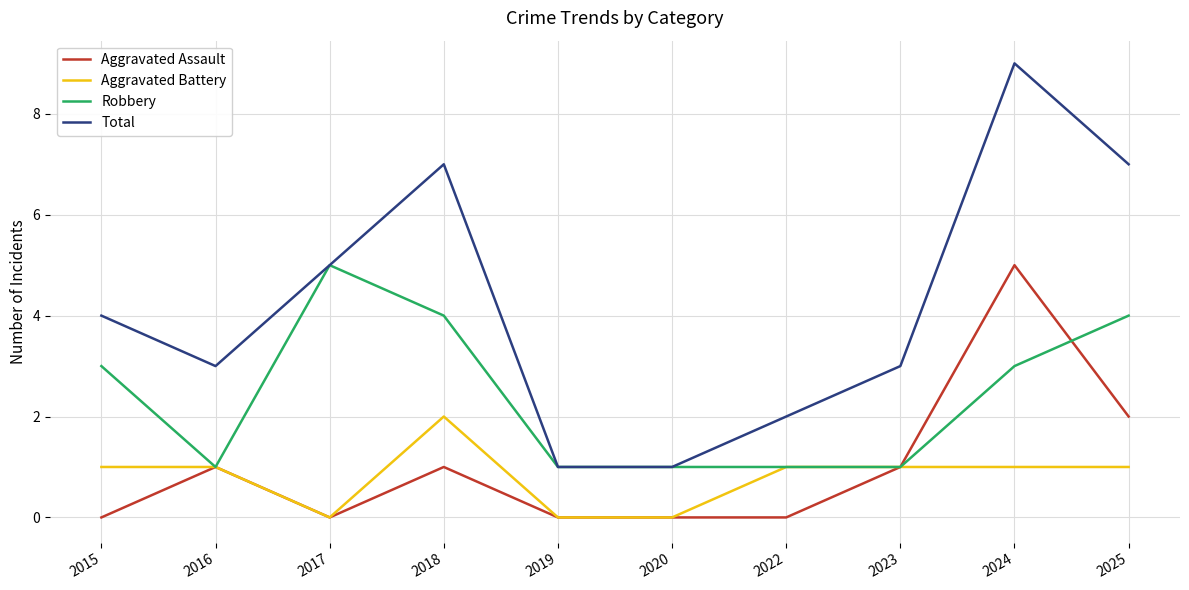

Reading left to right, transcribe all the data shown in this chart.

Aggravated Assault: 2015=0	2016=1	2017=0	2018=1	2019=0	2020=0	2022=0	2023=1	2024=5	2025=2
Aggravated Battery: 2015=1	2016=1	2017=0	2018=2	2019=0	2020=0	2022=1	2023=1	2024=1	2025=1
Robbery: 2015=3	2016=1	2017=5	2018=4	2019=1	2020=1	2022=1	2023=1	2024=3	2025=4
Total: 2015=4	2016=3	2017=5	2018=7	2019=1	2020=1	2022=2	2023=3	2024=9	2025=7